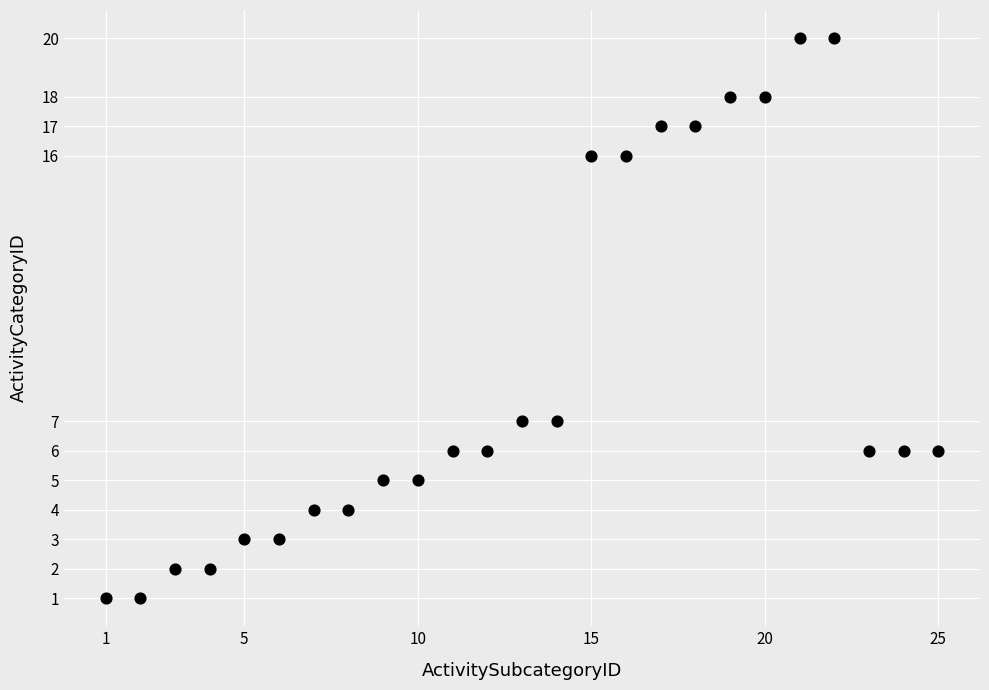

What is the range of Y values (max minus min)?

19